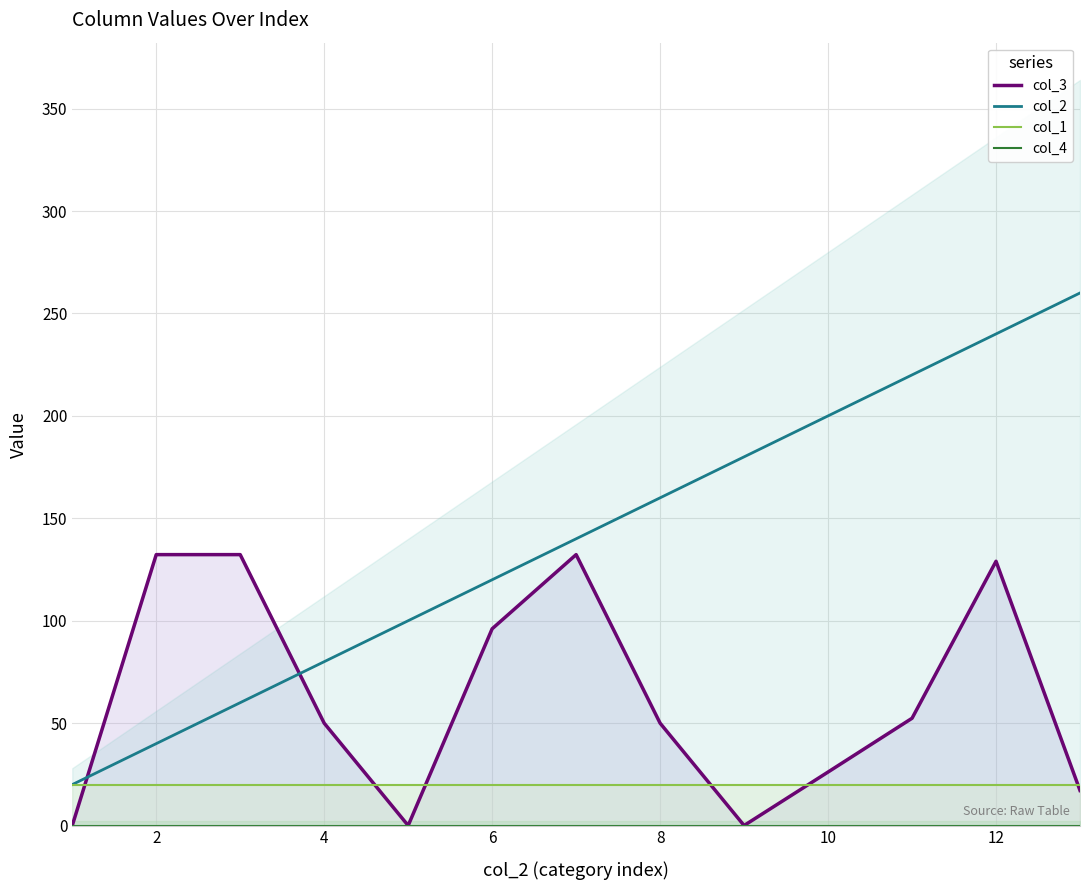

What is the maximum value for col_2?

260